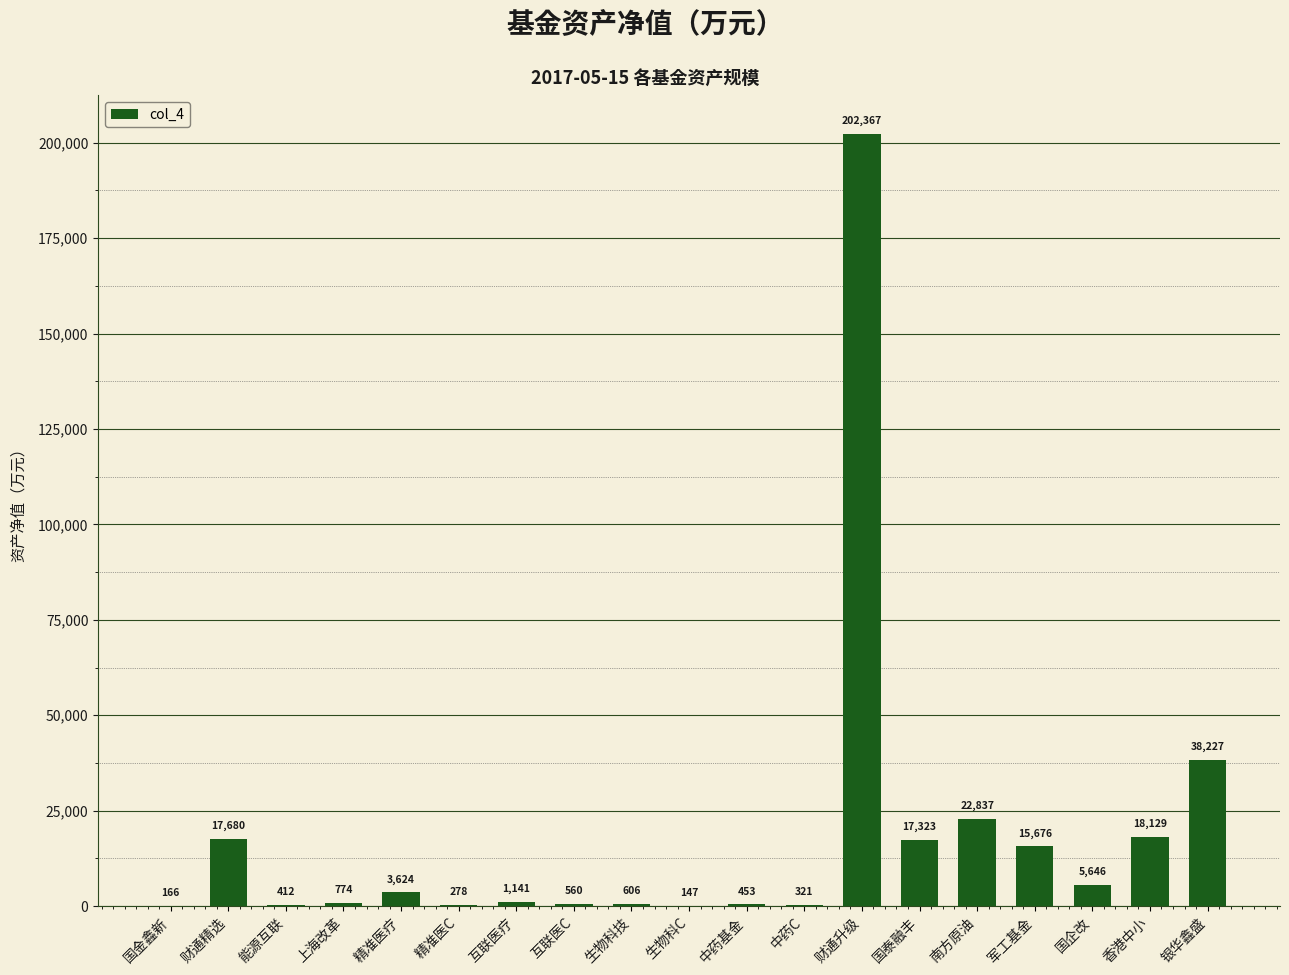

At which category does the chart reach its peak across all series?

财通升级